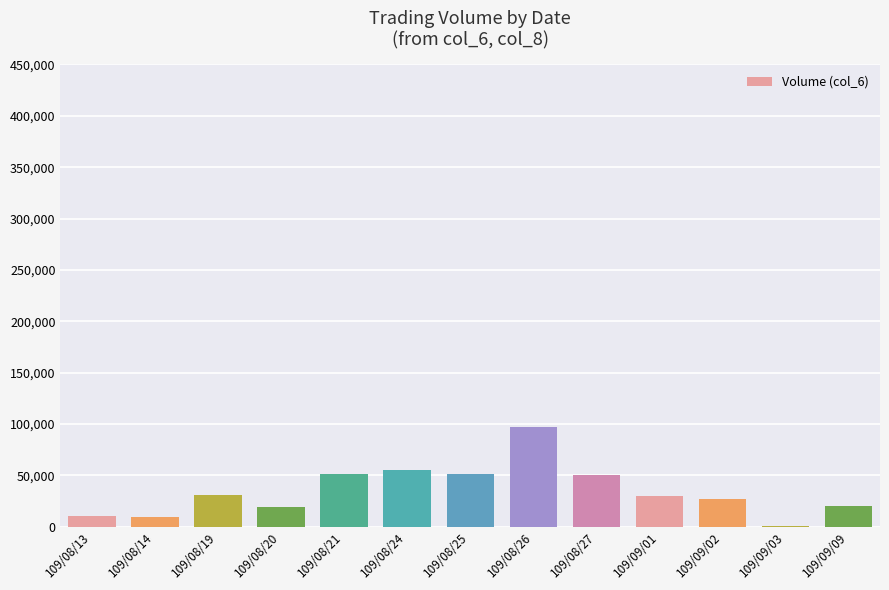

What is the average value?

34908